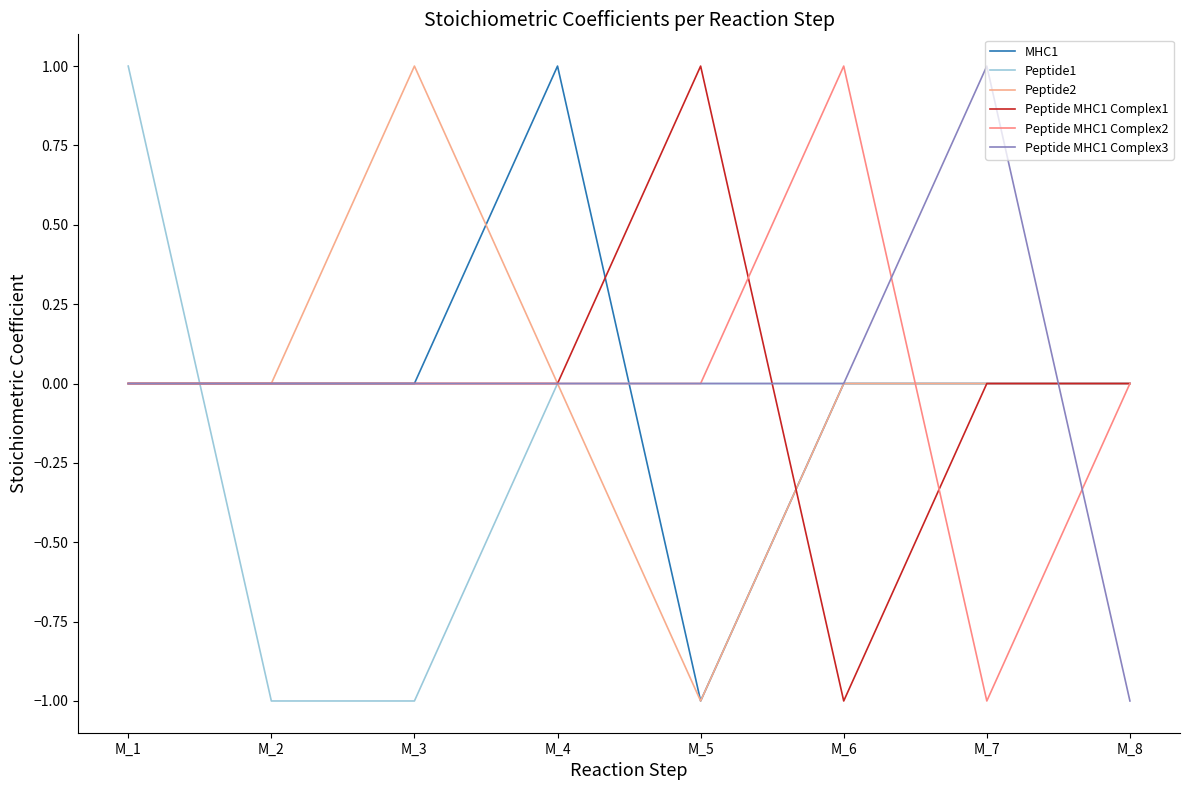

Is the value of Peptide MHC1 Complex3 at M_1 greater than the value of Peptide MHC1 Complex1 at M_7?

No